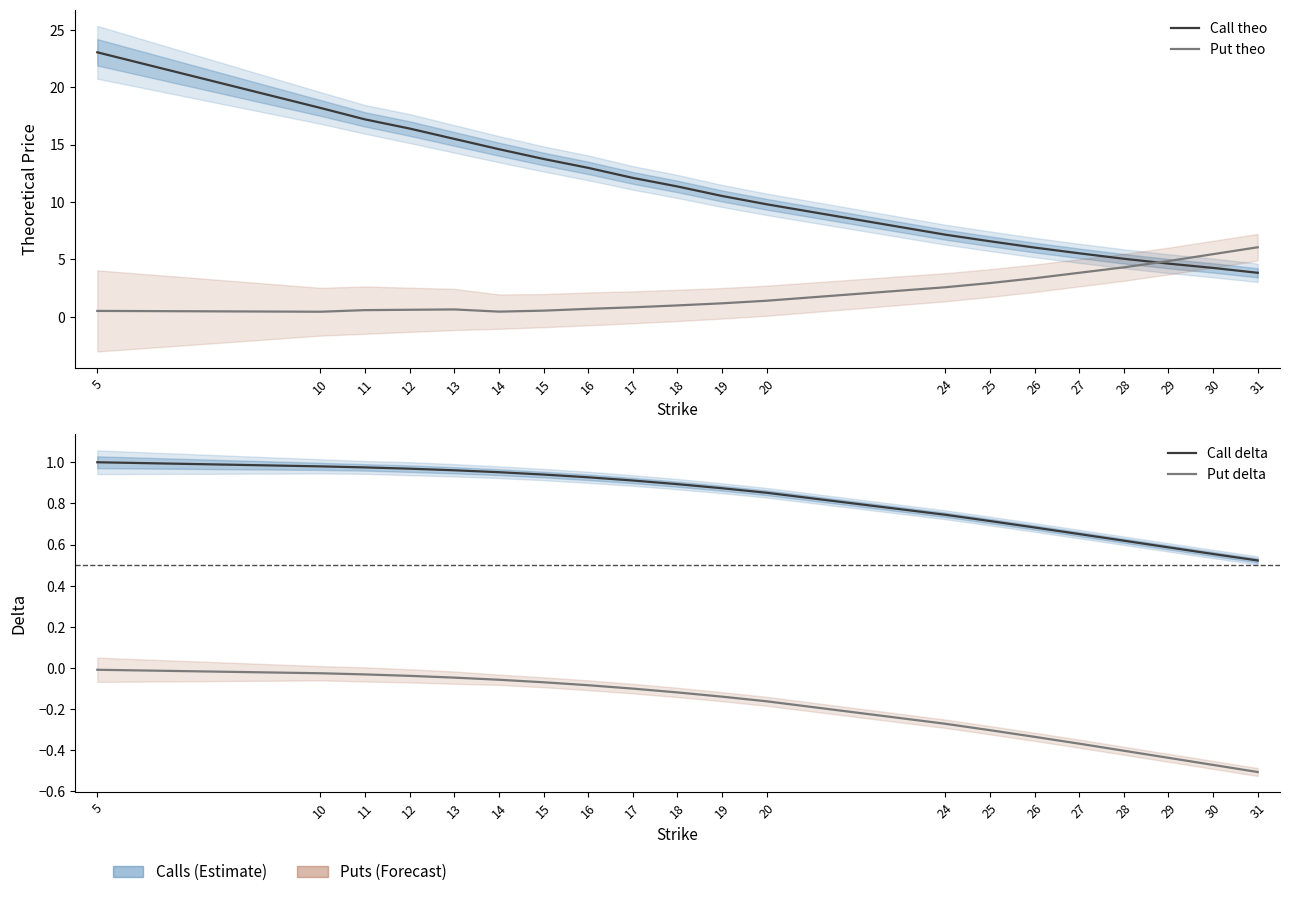

Rank the categories by Put theo value from highest to lowest.

31, 30, 29, 28, 27, 26, 25, 24, 20, 19, 18, 17, 16, 13, 12, 11, 15, 5, 14, 10